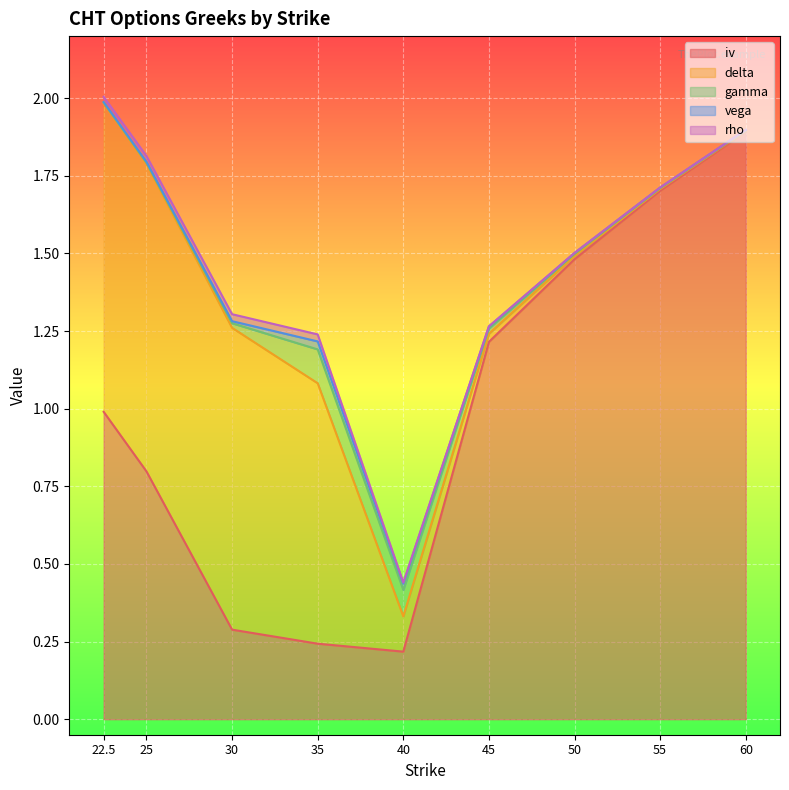

True or false: vega and iv cross at least once.

False